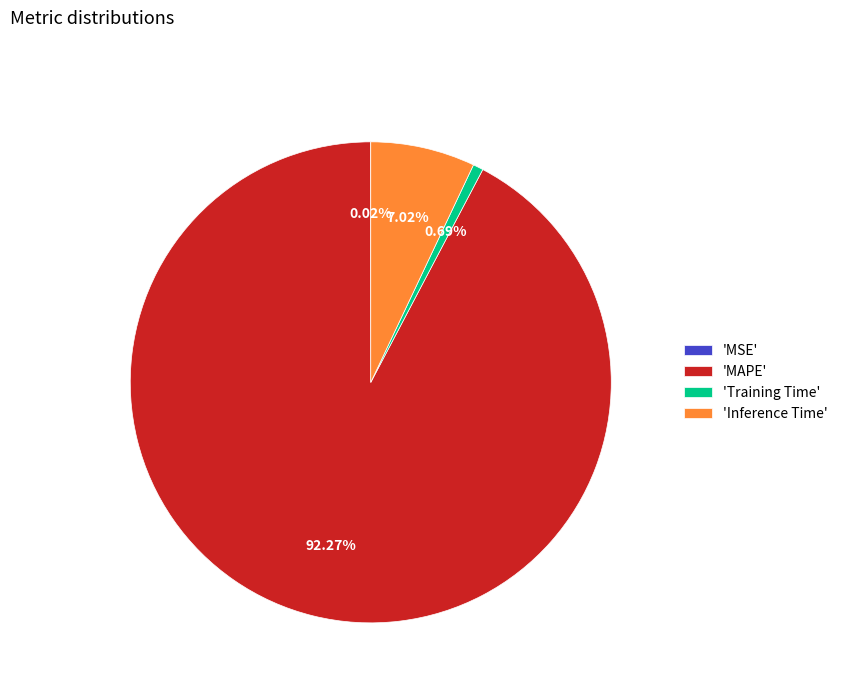

Which slice represents more than half of the pie?

'MAPE'